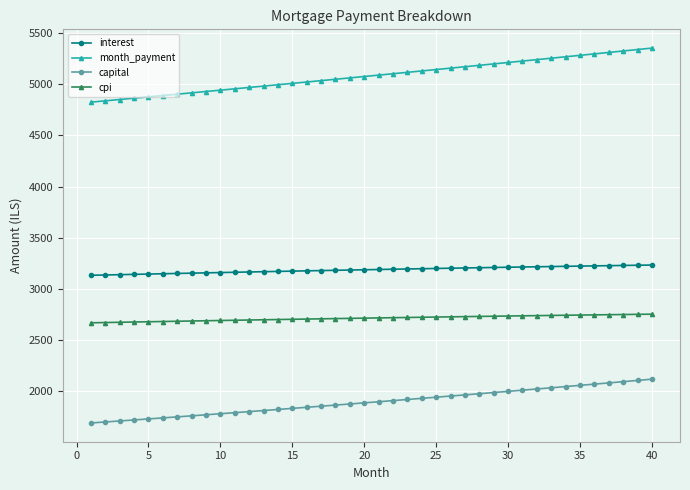

True or false: cpi and capital cross at least once.

False